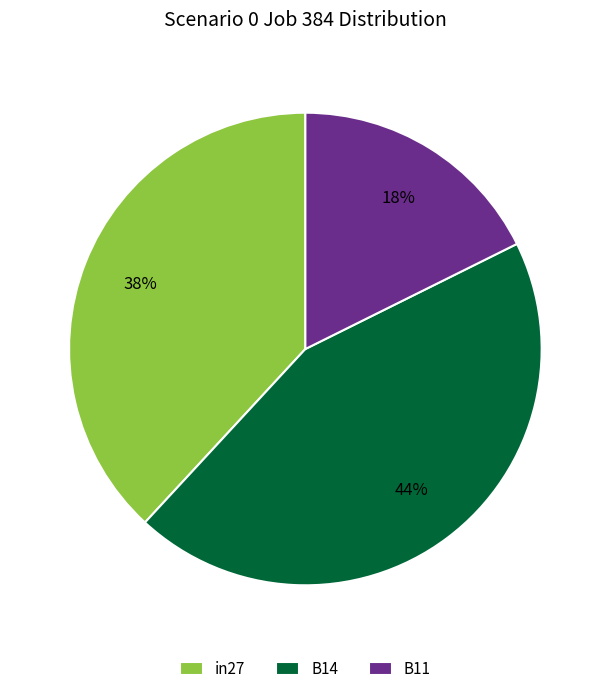

To the nearest percent, what is the combined percentage of B11 and in27?

56%